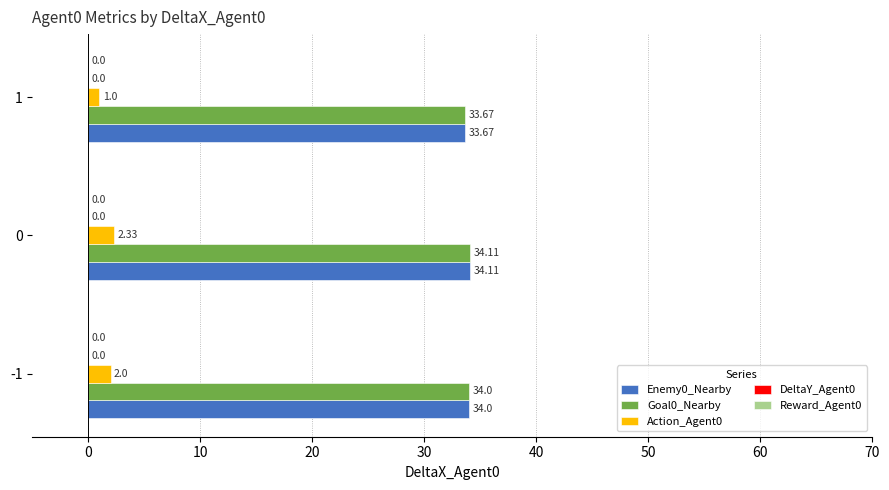

Is the value of Enemy0_Nearby at -1 greater than the value of Goal0_Nearby at 1?

Yes